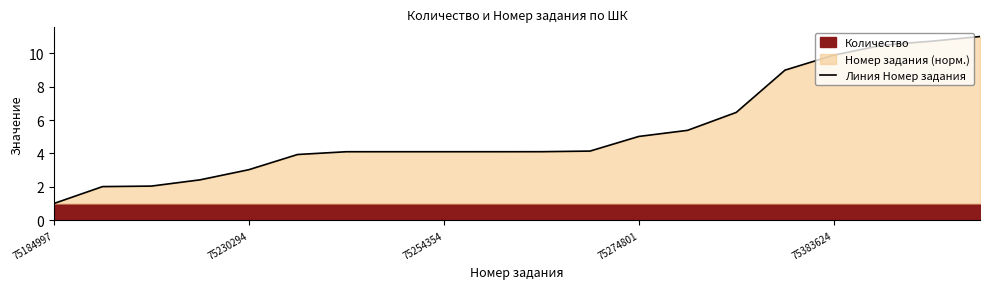

What is the highest value of the Линия Номер задания series?

11.0